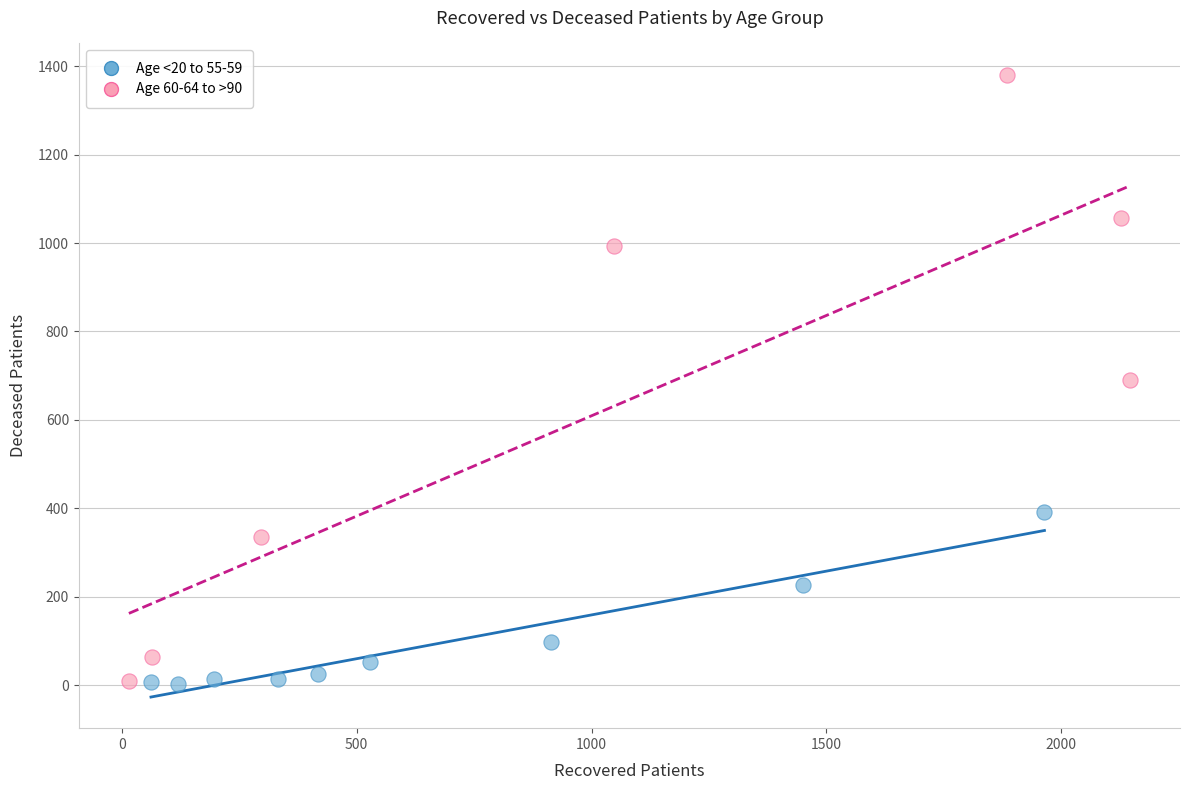

Which series contains the highest Y value?

Age 60-64 to >90